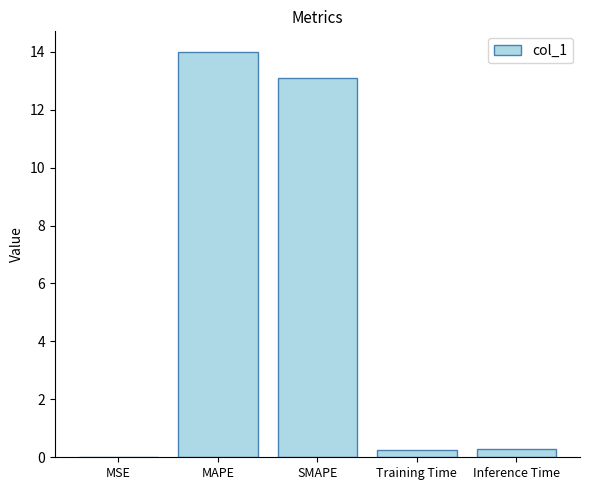

What is the sum of all values?

27.6